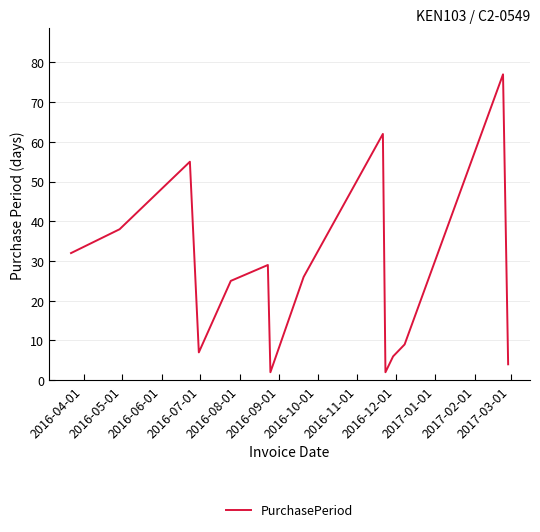

Reading left to right, extract all data points from this chart.

32	38	55	7	25	29	2	26	62	2	6	9	77	4